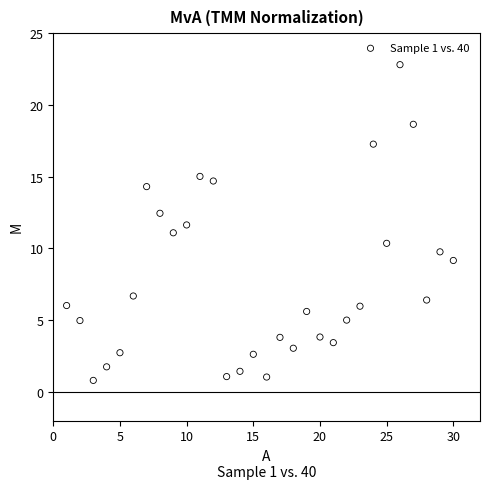

What is the range of X values (max minus min)?

29.0